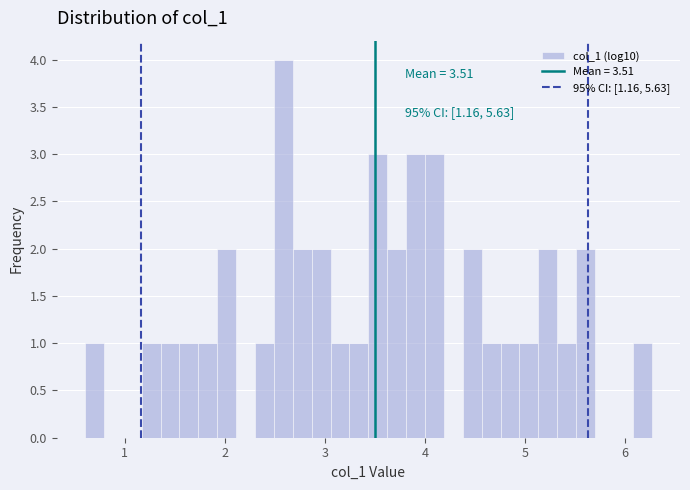

Around what value on the x-axis is the tallest bar? Give the approximate position of its centre, as read against the axis.

2.6